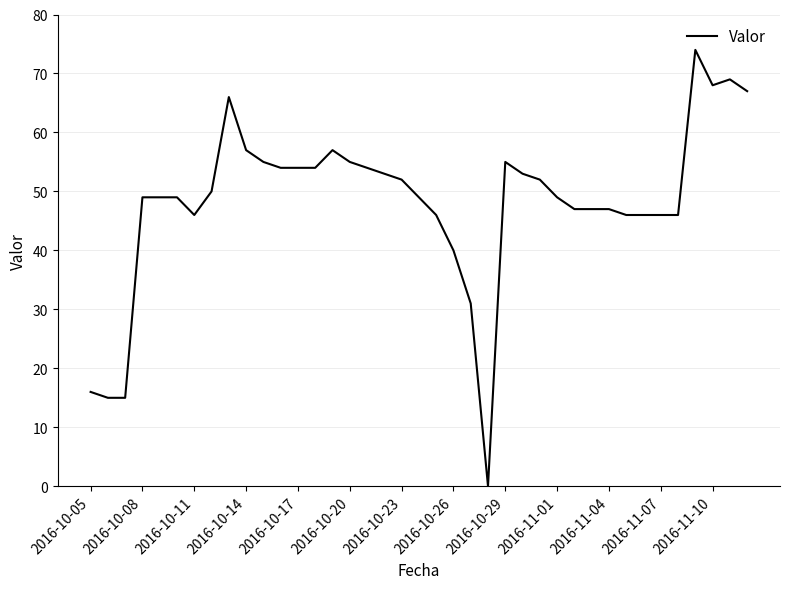

What is the difference between the maximum and minimum values?

74